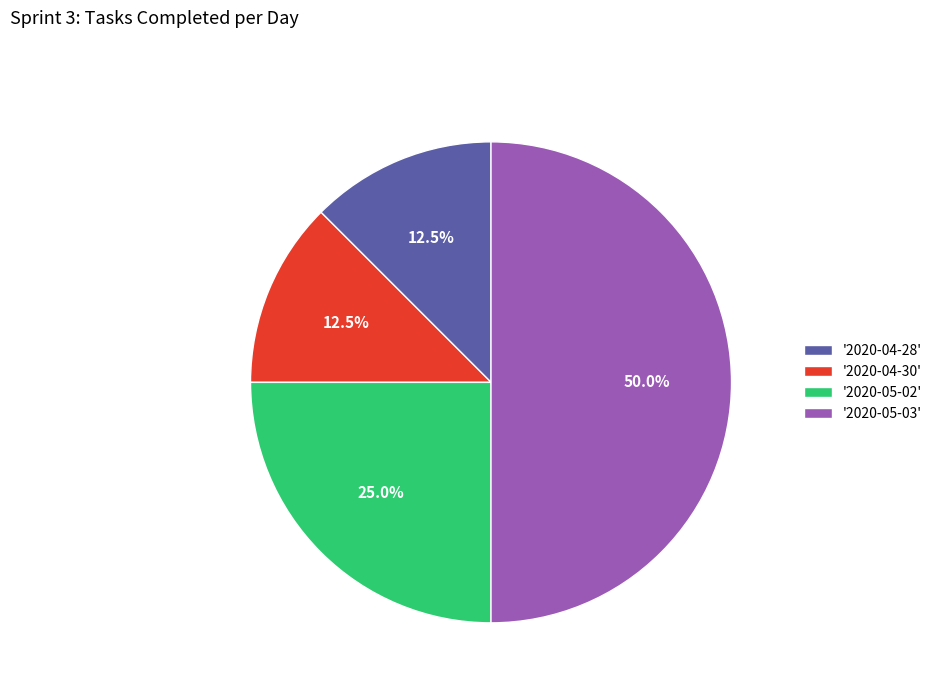

How many segments does this pie chart have?

4